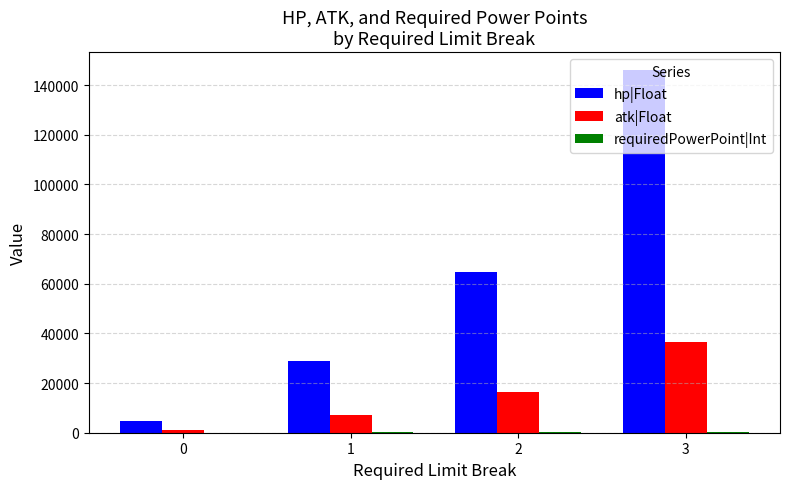

True or false: hp|Float has a value of 4533.2 at 0.

True